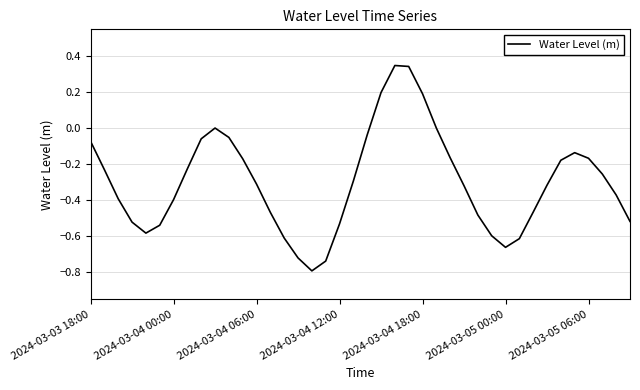

What is the difference between the maximum and minimum values?

1.1